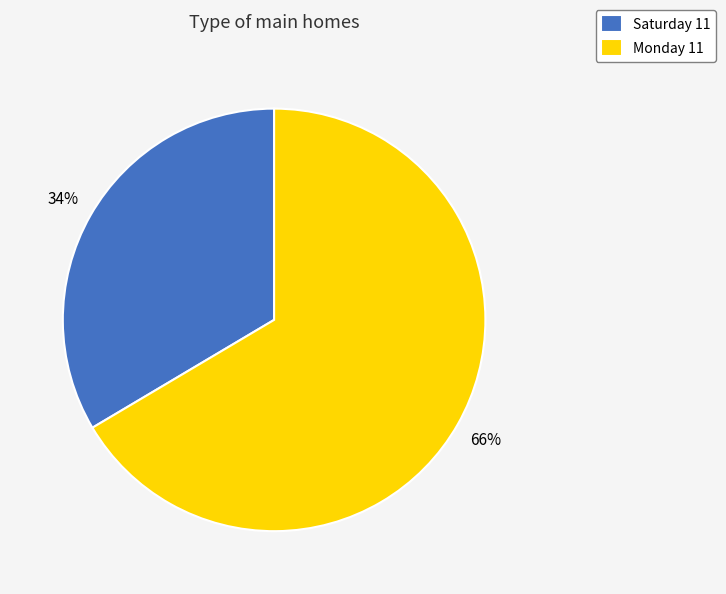

Is there a majority slice in this chart?

Yes